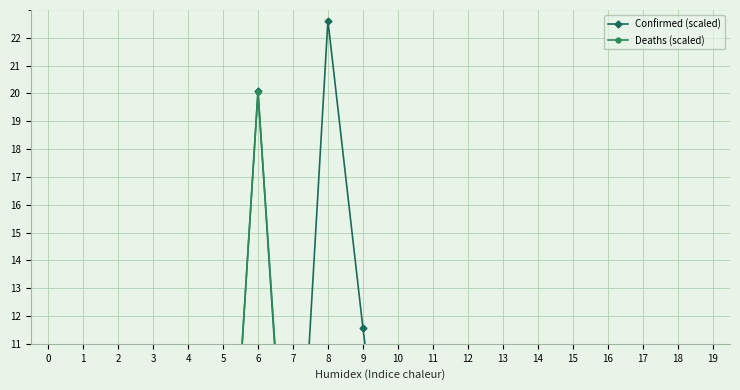

The value of Confirmed (scaled) at 13 is 4.1. True or false?

True